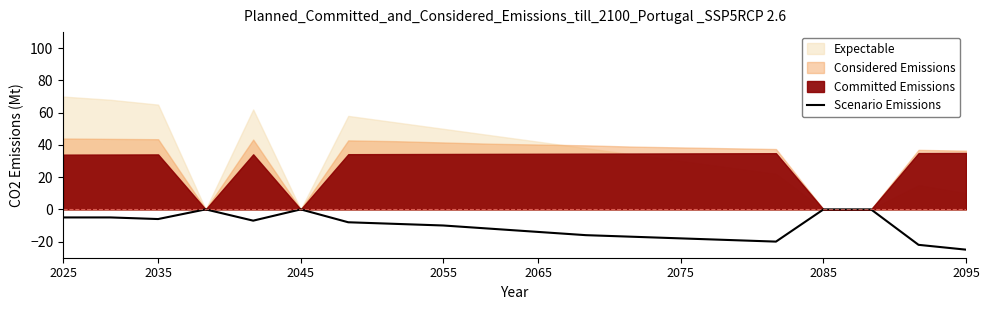

What is the minimum value for Scenario Emissions?

-25